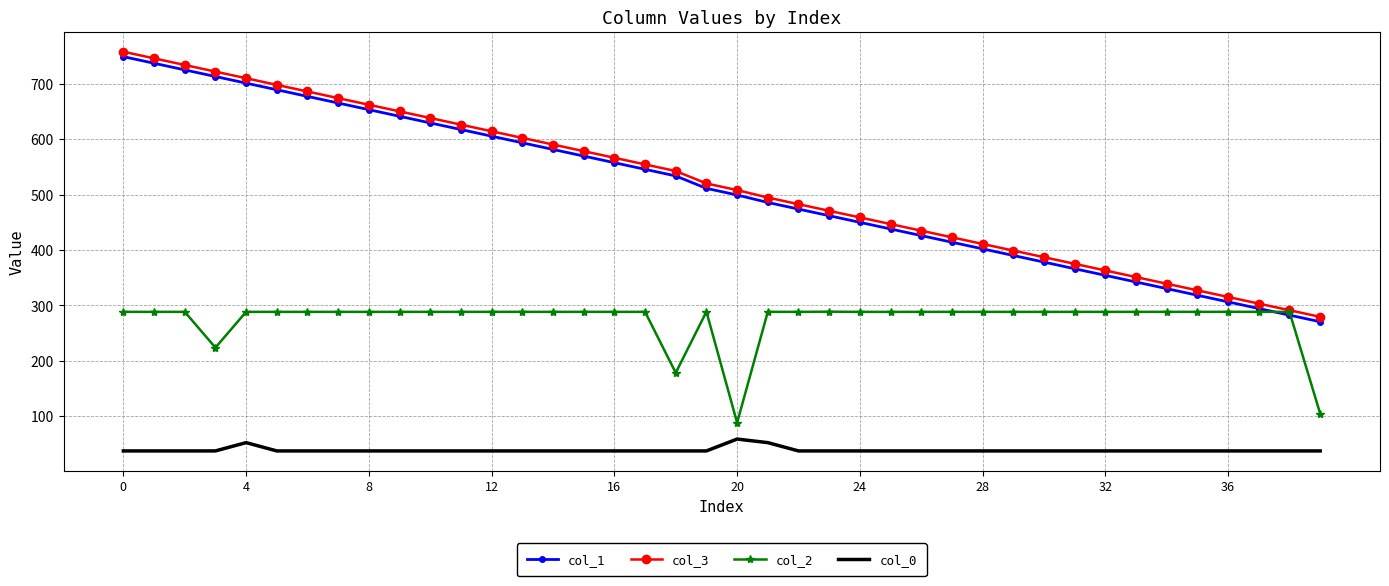

True or false: col_2 and col_0 intersect in this chart.

False